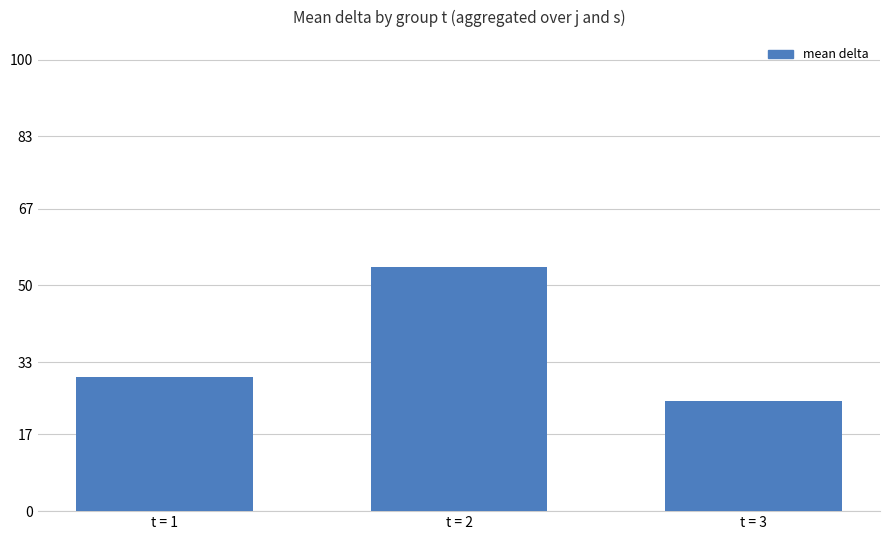

Rank the categories by value from highest to lowest.

t = 2, t = 1, t = 3